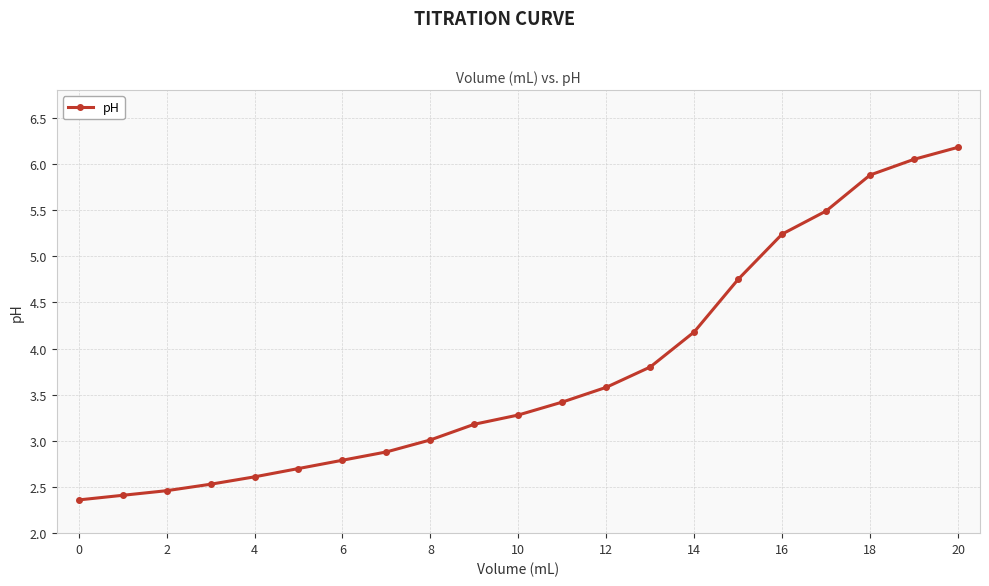

What is the average value?

3.8